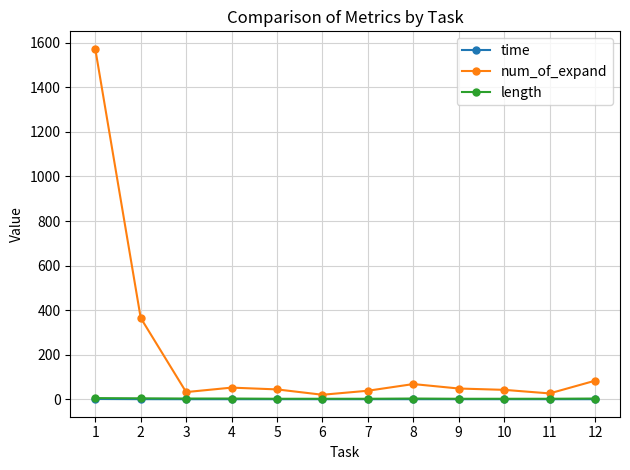

Where does the num_of_expand series first go above 48?

1